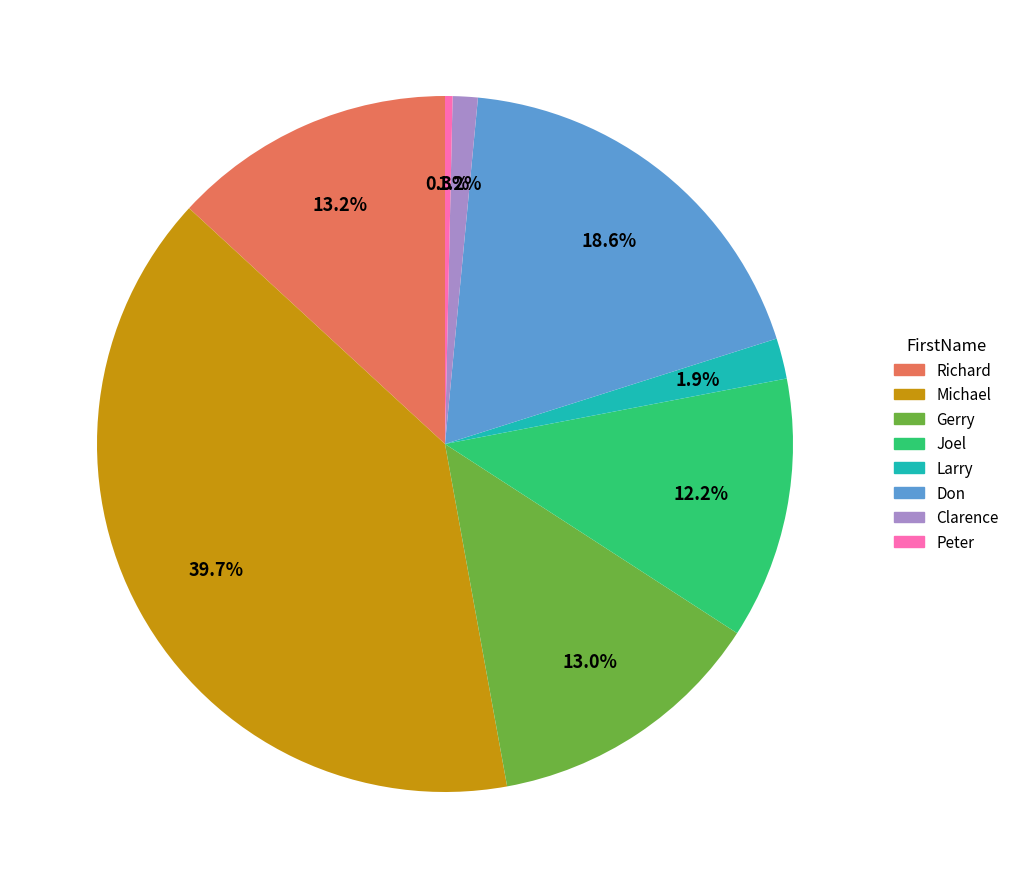

Which category has the biggest portion of the pie?

Michael